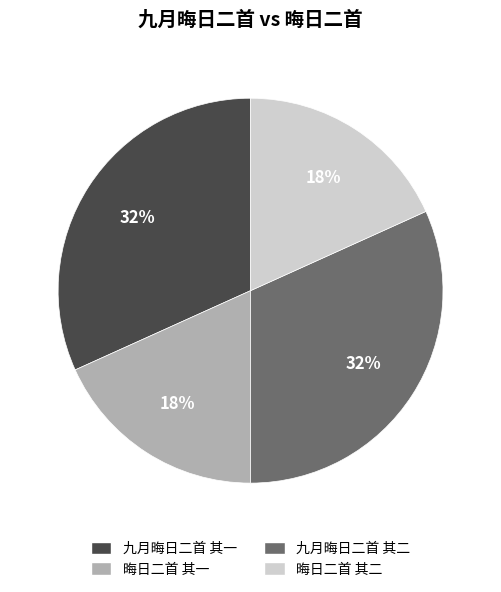

To the nearest percent, what is the difference between the largest and smallest slice percentages?

14%